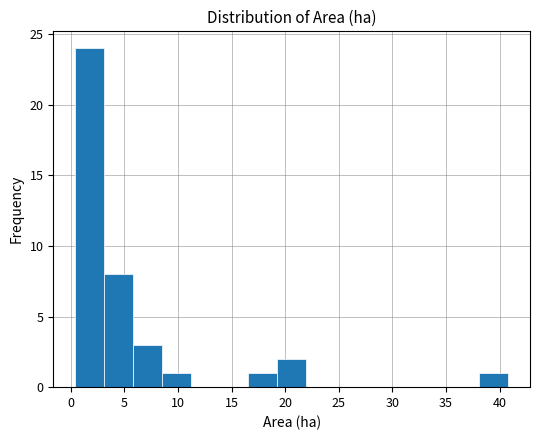

Reading left to right, list every bar in this chart as the range it spans on the x-axis followed by its height. Neither the bar edges nor the heights are printed on the chart, so give them approximately, as read against the axes.

0.5 to 3.0: 24
3.0 to 6.0: 8
6.0 to 8.5: 3
8.5 to 11.0: 1
11.0 to 14.0: 0
14.0 to 16.5: 0
16.5 to 19.5: 1
19.5 to 22.0: 2
22.0 to 24.5: 0
24.5 to 27.5: 0
27.5 to 30.0: 0
30.0 to 32.5: 0
32.5 to 35.5: 0
35.5 to 38.0: 0
38.0 to 41.0: 1